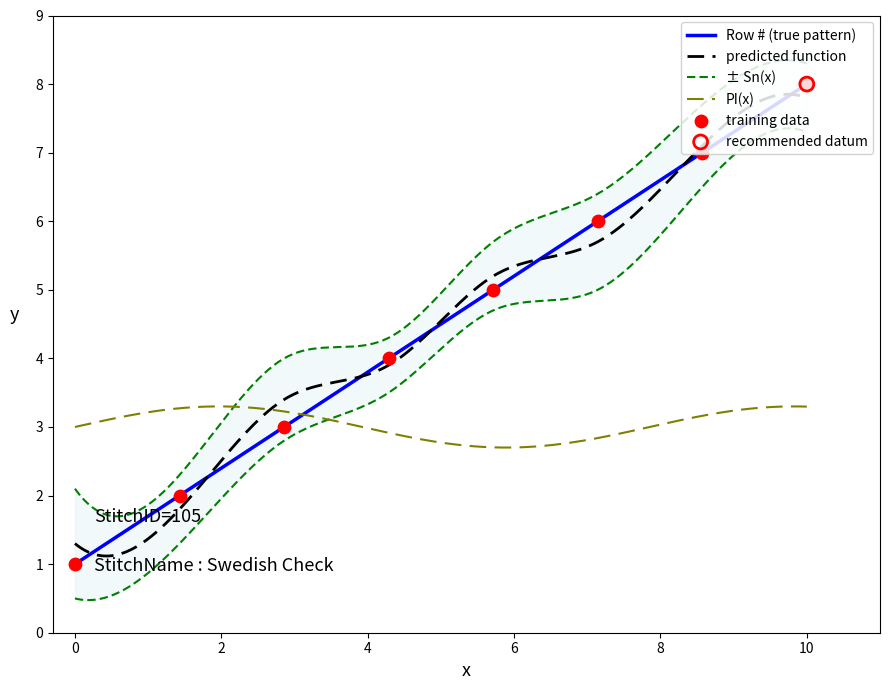

What is the minimum value for PI(x)?

2.7